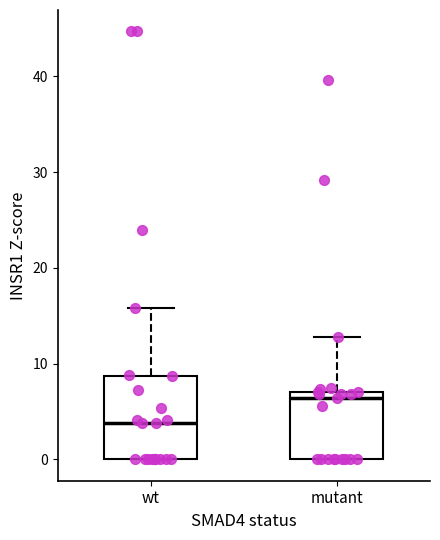

Where is the upper edge of the box for mutant on the y-axis? The values are not printed on the chart, so give them approximately, as read against the axis.

7